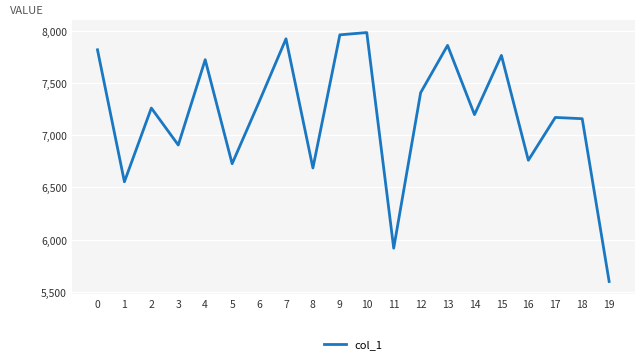

What is the minimum value shown in the chart?

5599